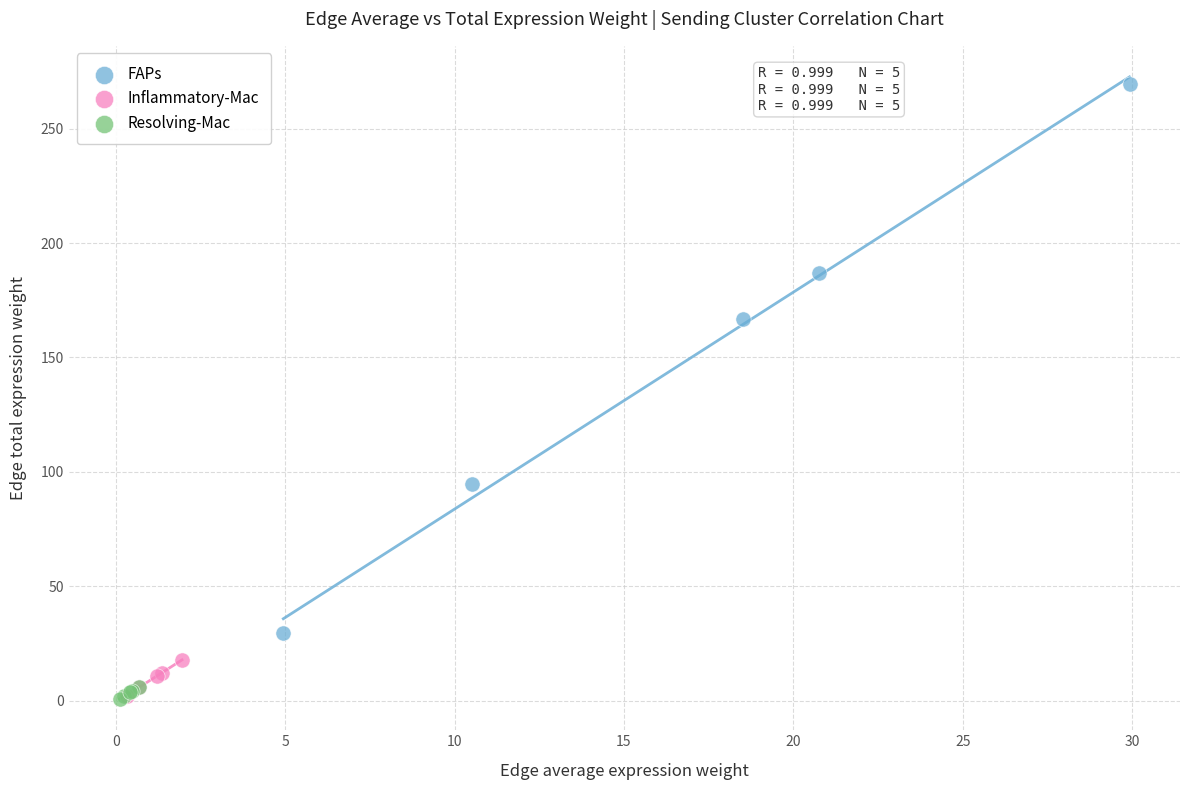

Which series contains the highest Y value?

FAPs